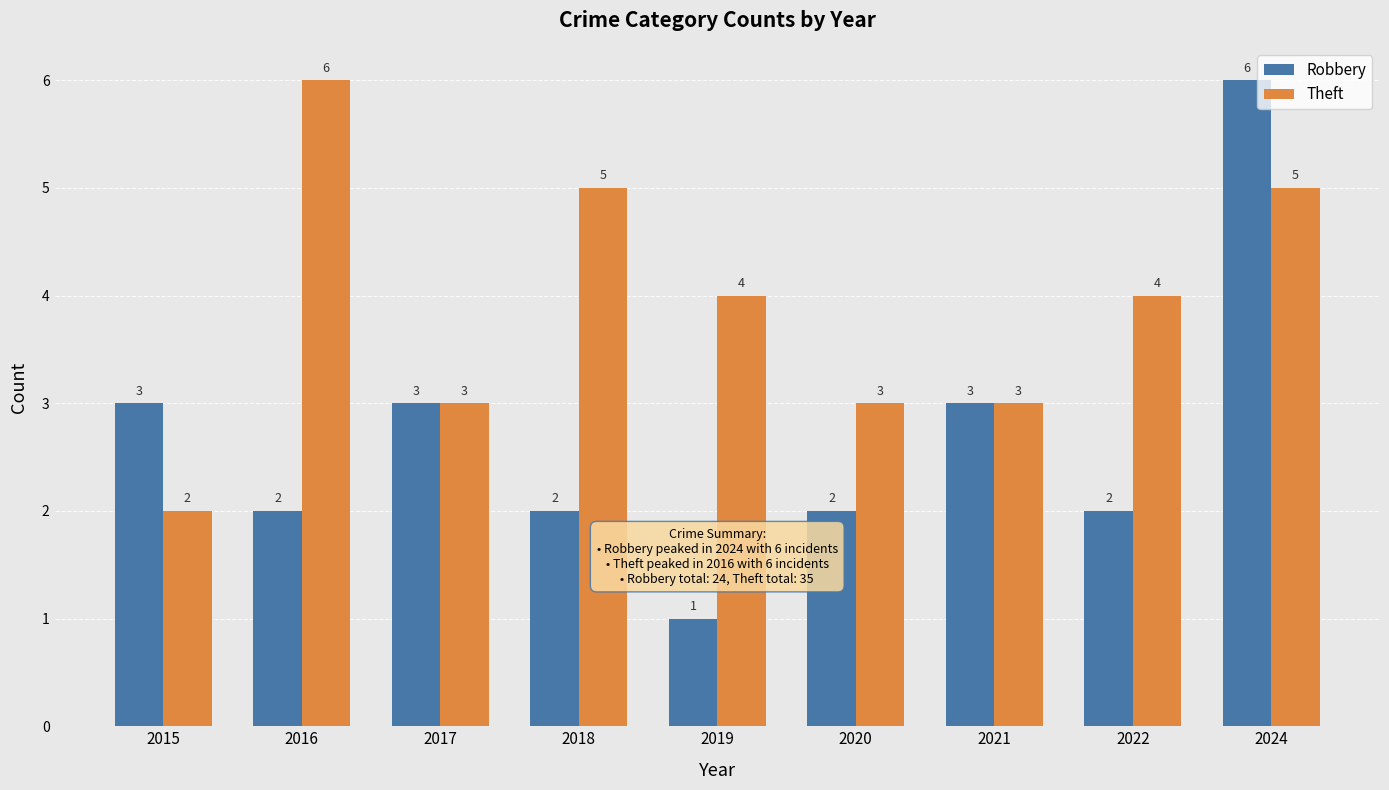

Rank the series by their average value, from highest to lowest.

Theft, Robbery